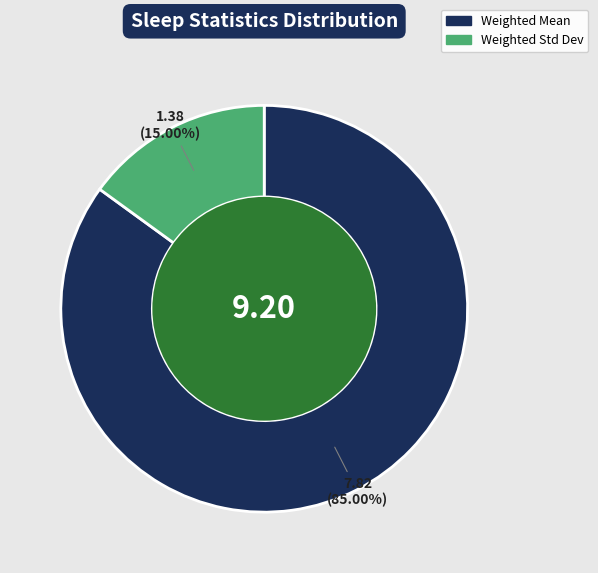

Which slice is the largest?

Weighted Mean